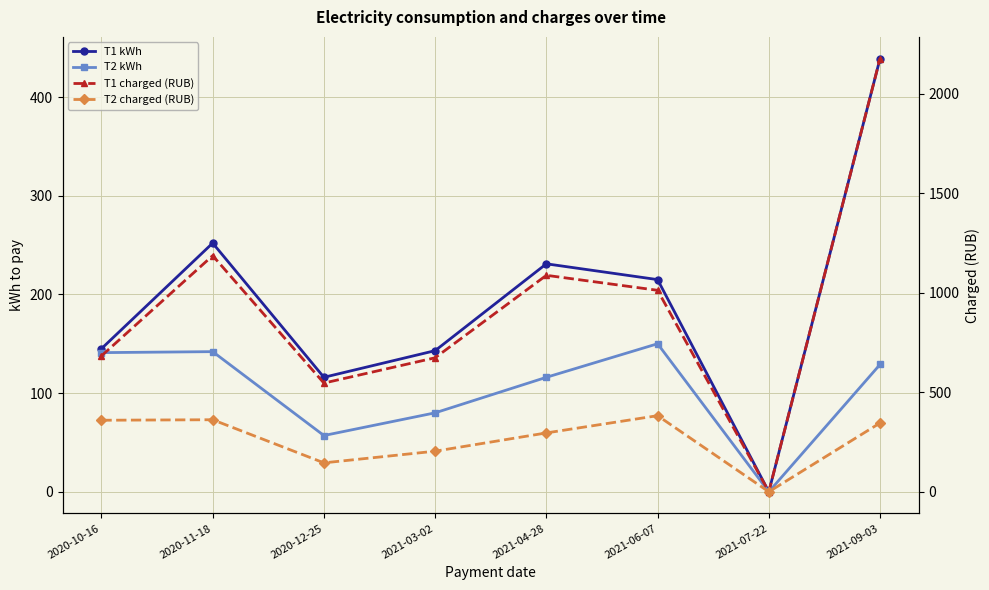

What is the approximate value of T2 charged (RUB) at 2020-10-16?

359.6